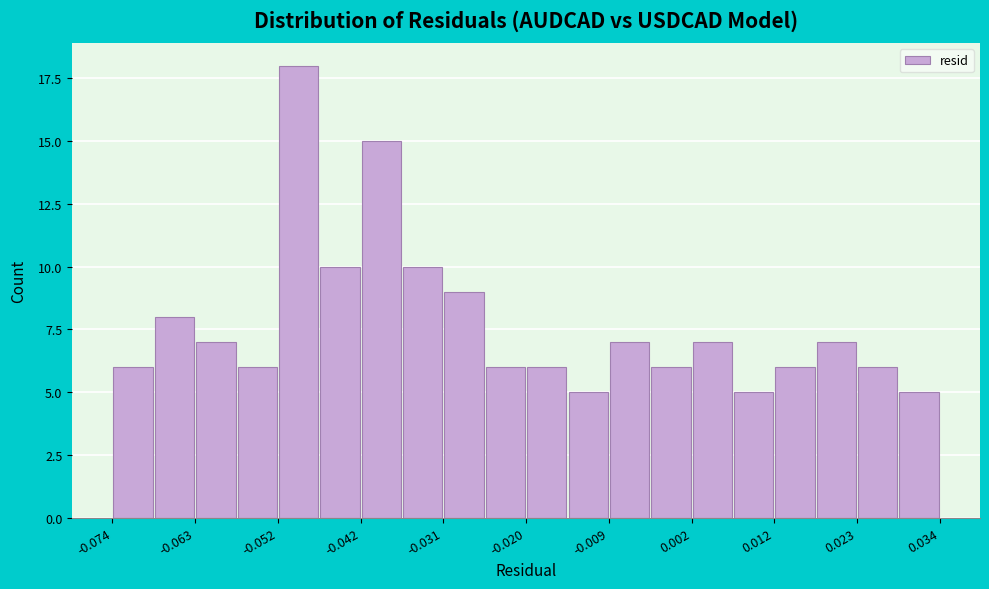

Around what value on the x-axis is the tallest bar? Give the approximate position of its centre, as read against the axis.

-0.050